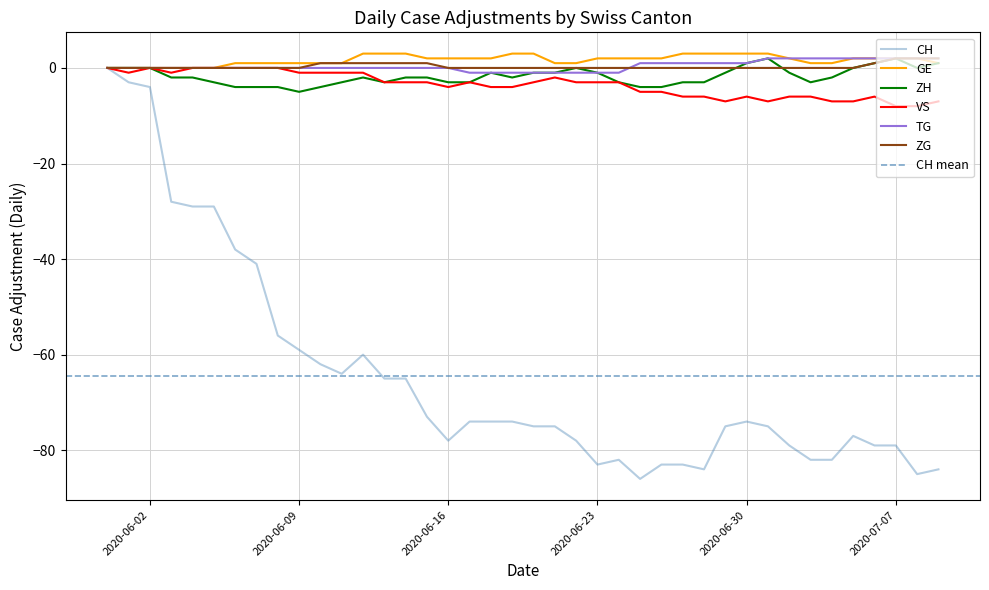

At which label does ZH reach its minimum?

2020-06-09